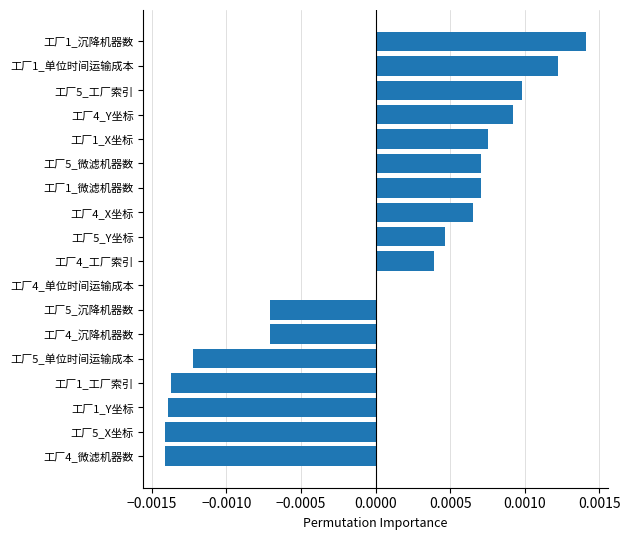

Count the number of categories in the chart.

18